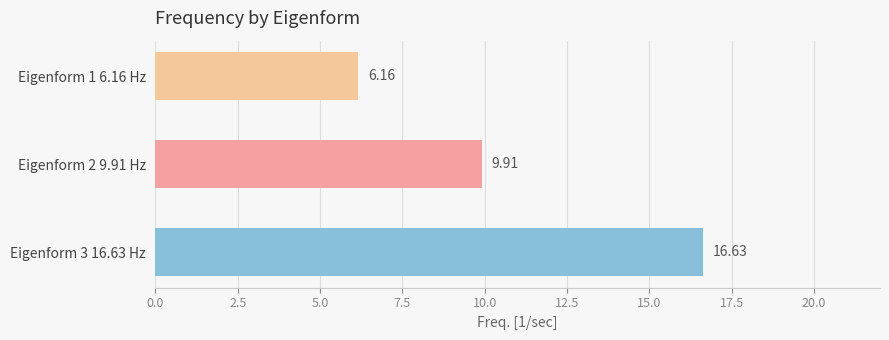

What is the sum of all values?

32.7